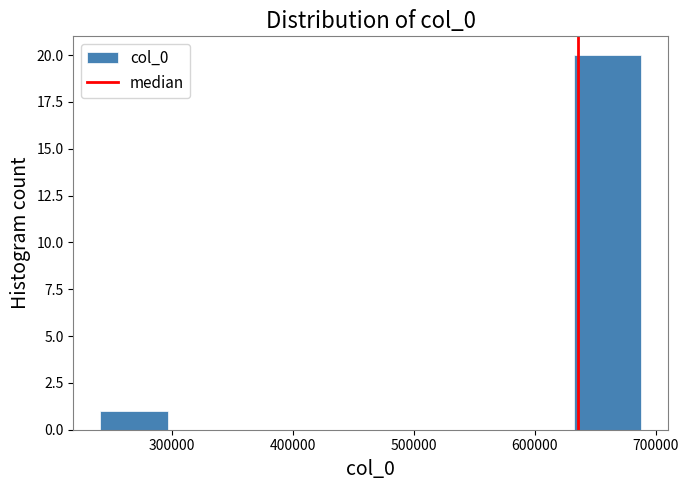

Reading left to right, transcribe this chart: for each bar, give the range it covers on the x-axis and its height. Neither the bar edges nor the heights are printed on the chart, so give them approximately, as read against the axes.

240000 to 300000: 1
300000 to 350000: 0
350000 to 410000: 0
410000 to 460000: 0
460000 to 520000: 0
520000 to 580000: 0
580000 to 630000: 0
630000 to 690000: 20